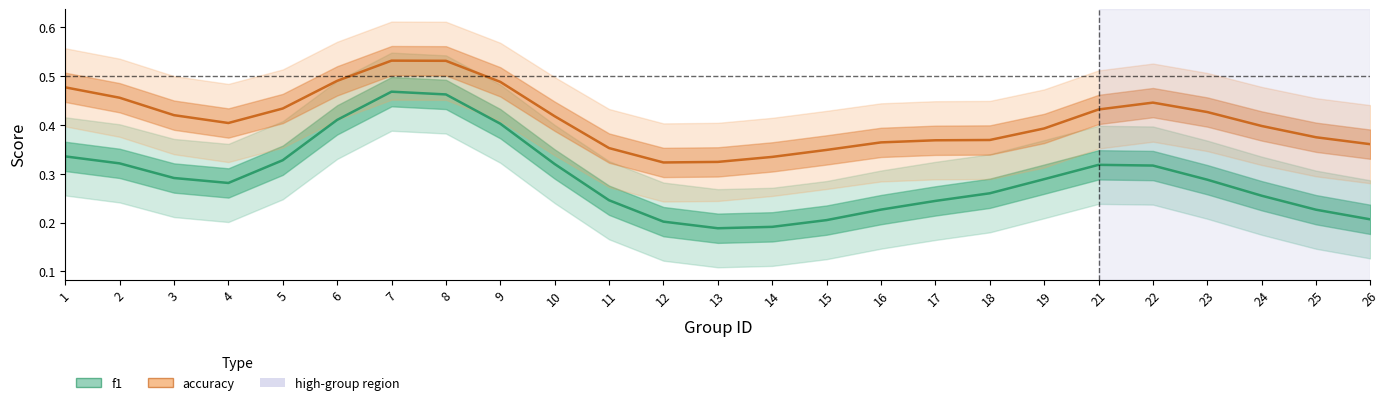

What is the sum of the f1 values at 11 and 13?

0.4